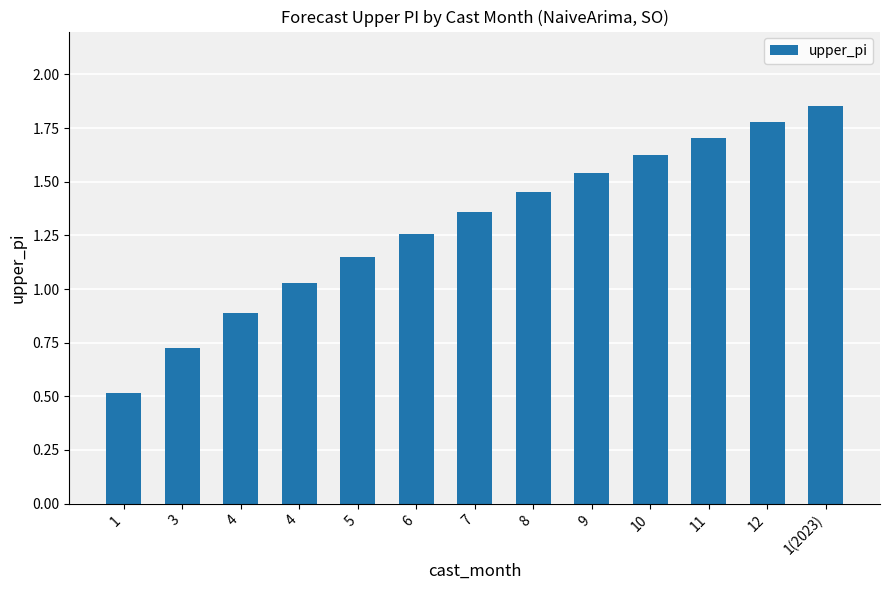

How many bars are there in total?

13